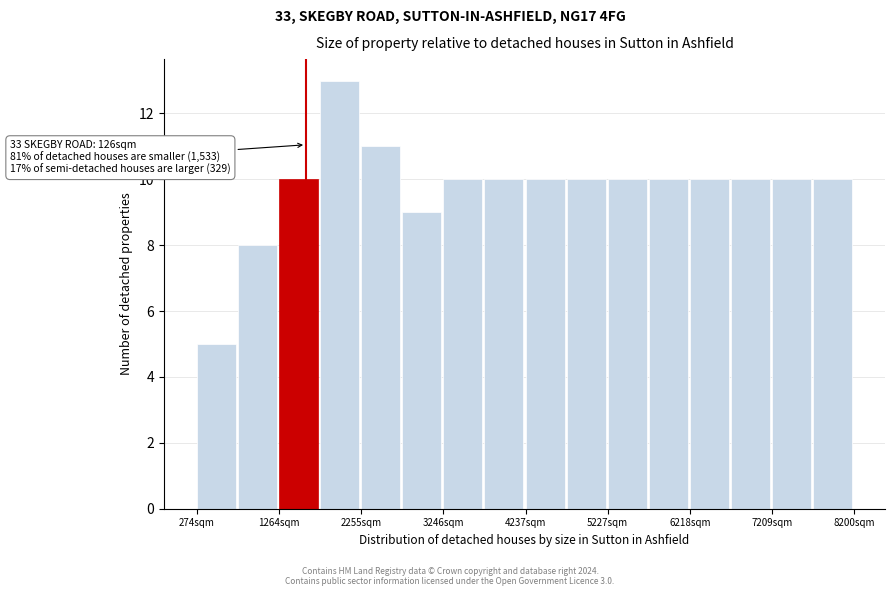

Over which range of the x-axis is the bar tallest?

1800 to 2300